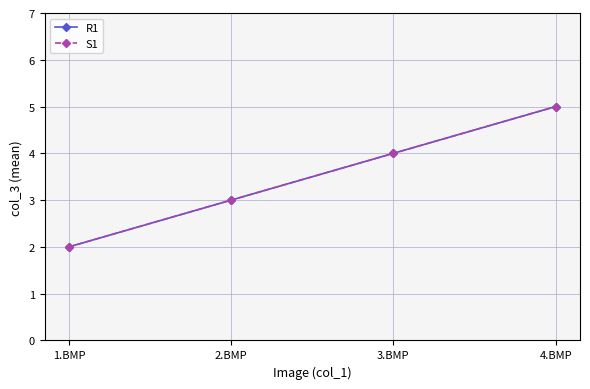

True or false: S1 and R1 cross at least once.

False